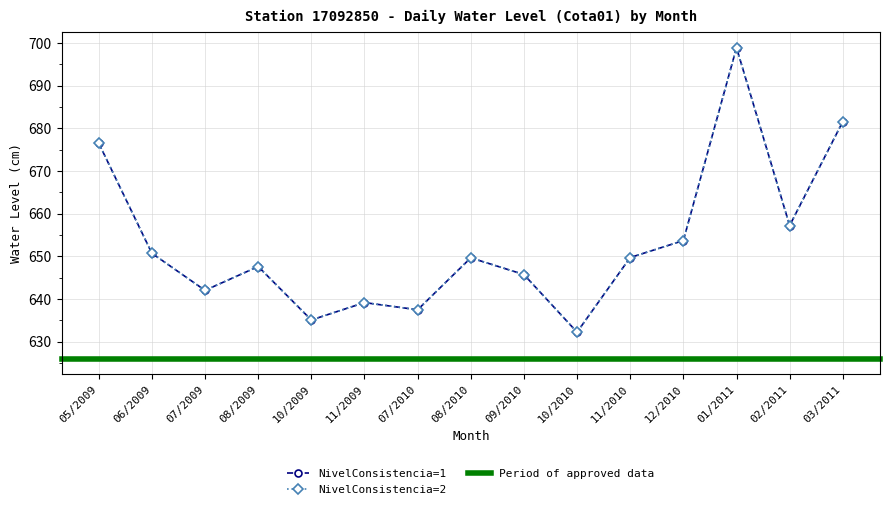

True or false: NivelConsistencia=2 has more than 0 points higher than both neighbors.

True